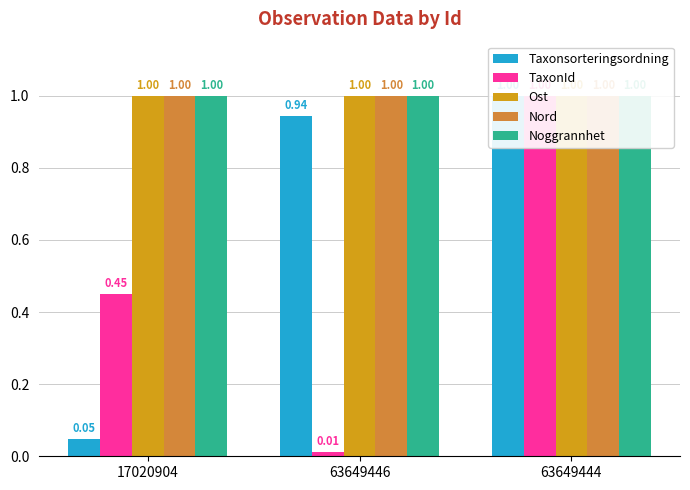

Reading right to left, what are all the values shown in this chart?

Taxonsorteringsordning: 1.0	0.9	0.0
TaxonId: 1.0	0.0	0.5
Ost: 1.0	1.0	1.0
Nord: 1.0	1.0	1.0
Noggrannhet: 1.0	1.0	1.0